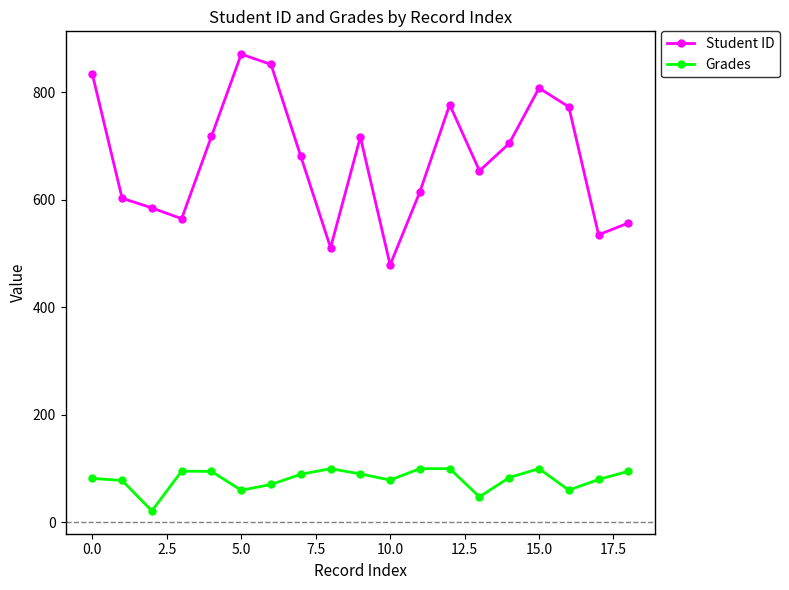

What is the sum of all Grades values?

1526.5